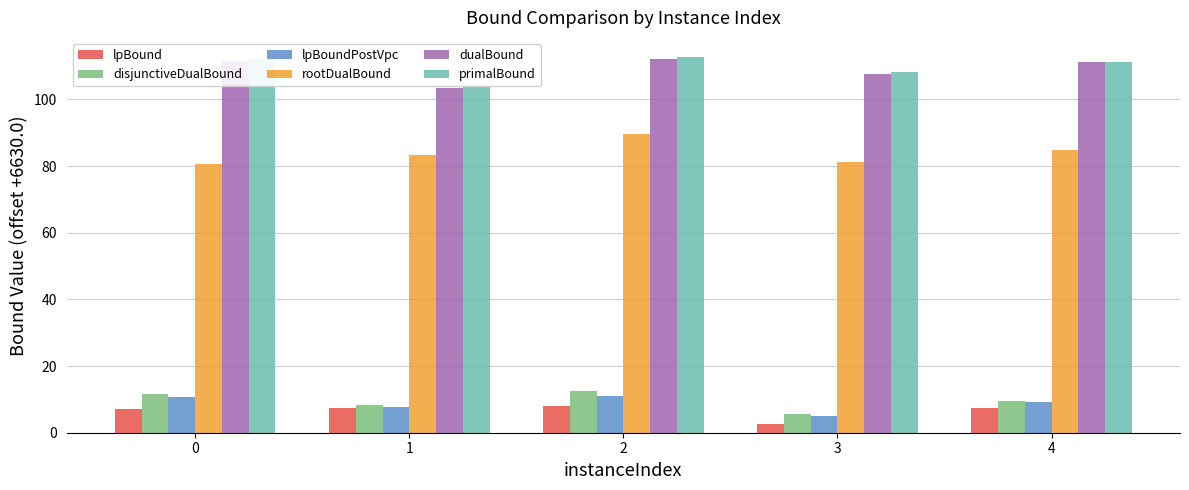

How many groups of bars are there?

5